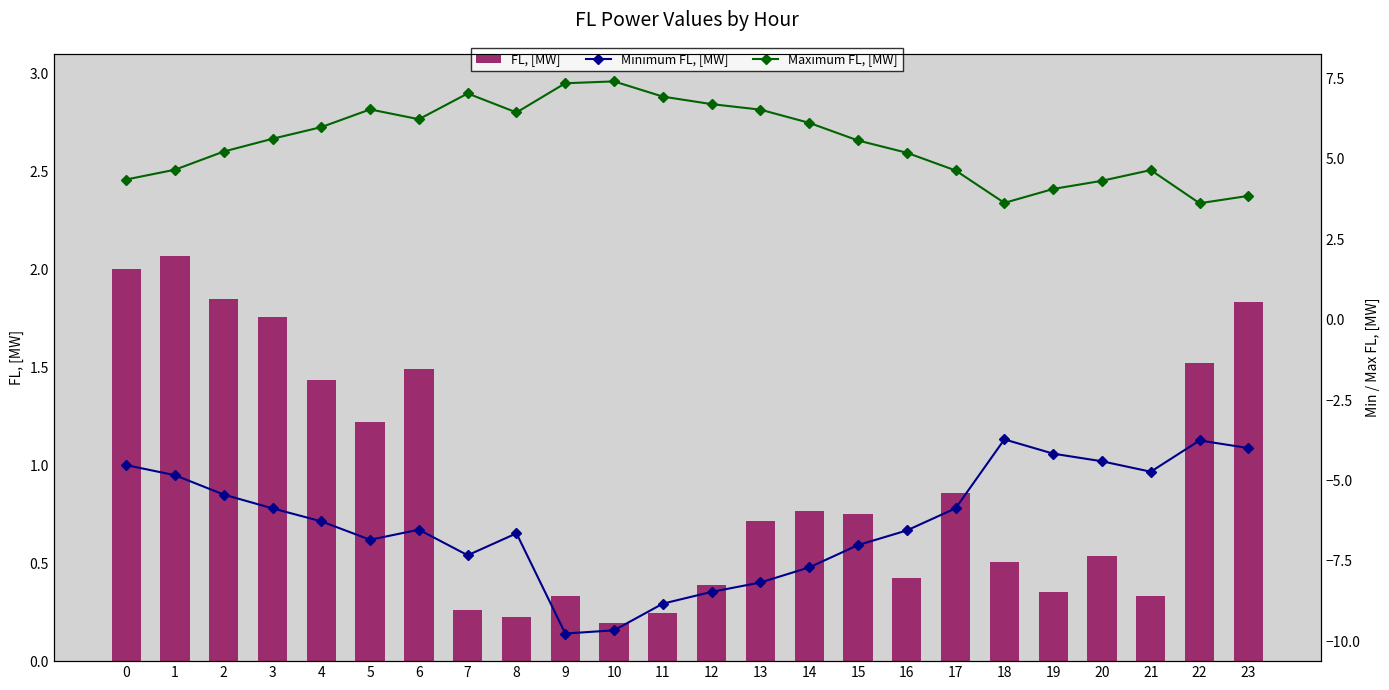

What is the total value across all series at 12?

-1.4